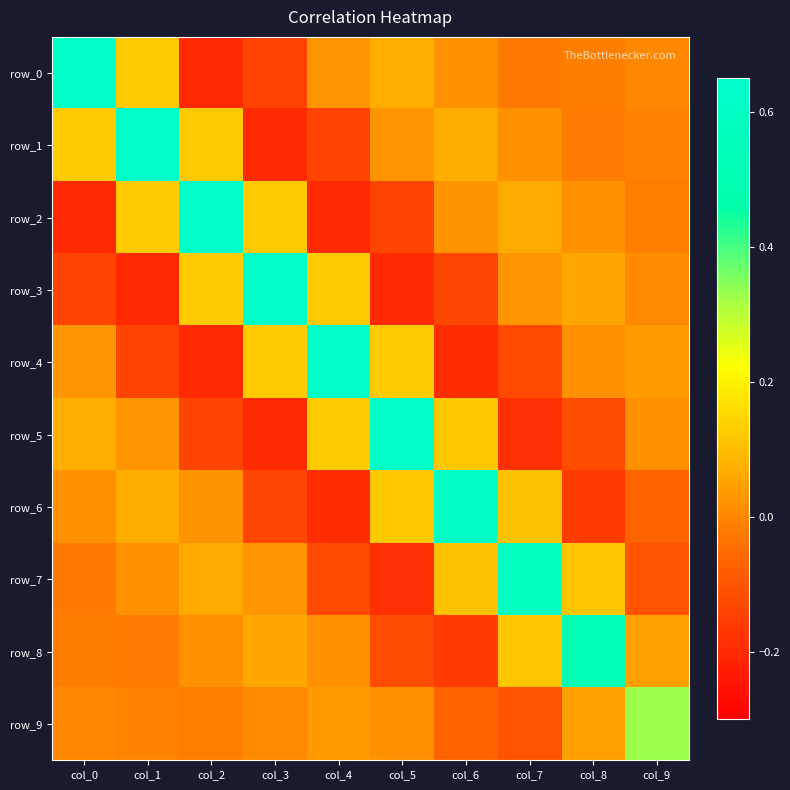

What is the difference between the second highest and minimum values in the row_3 series?

0.3